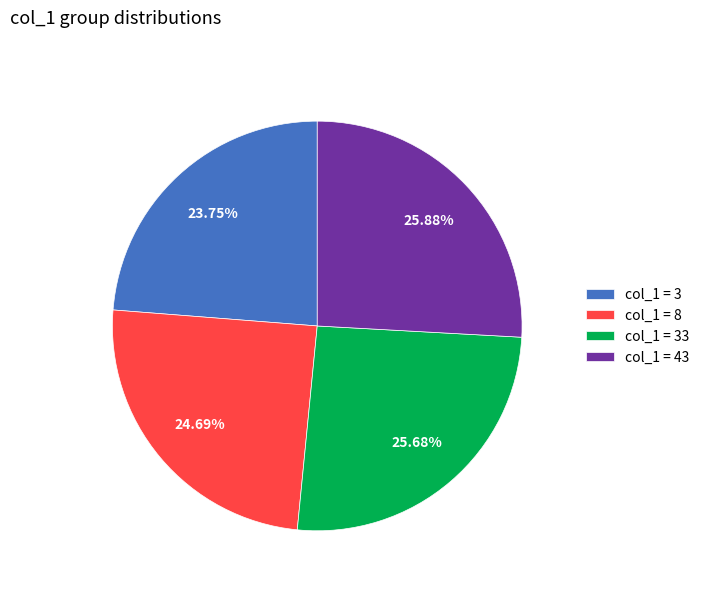

Combined, do col_1 = 3 and col_1 = 43 account for over 50%?

No